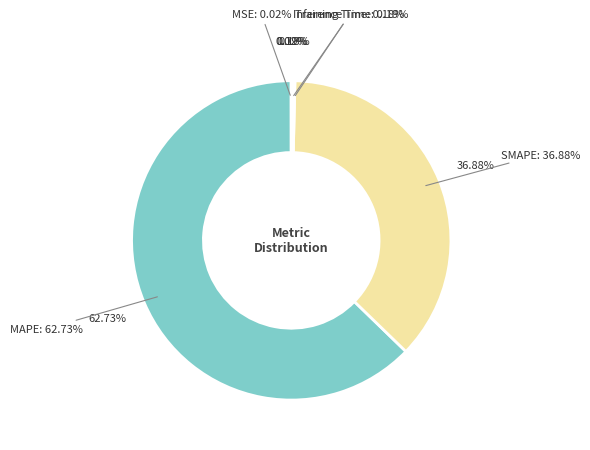

How many slices are in this pie chart?

5